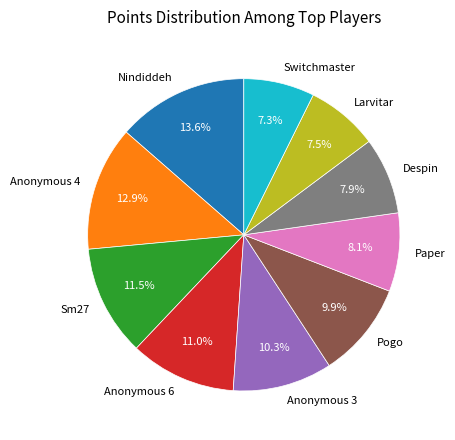

Is the sum of Despin and Pogo greater than half?

No